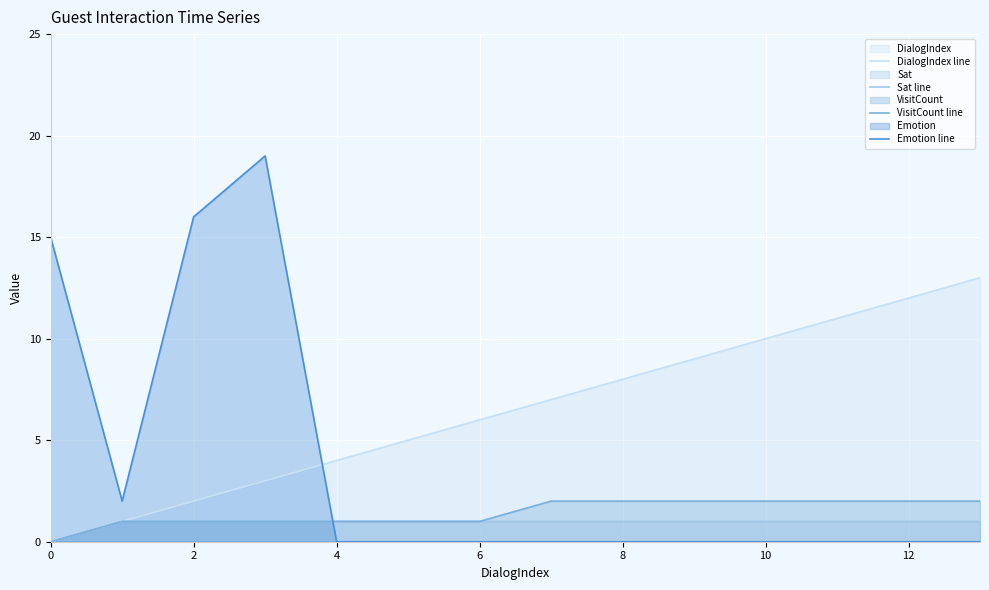

True or false: Sat line and Emotion line cross at least once.

True